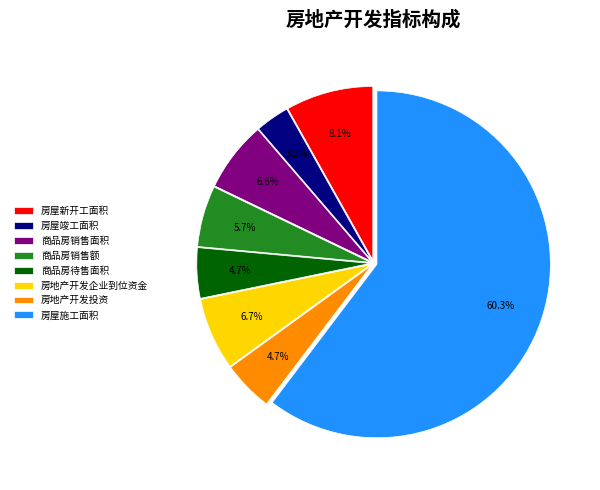

How many slices are in this pie chart?

8